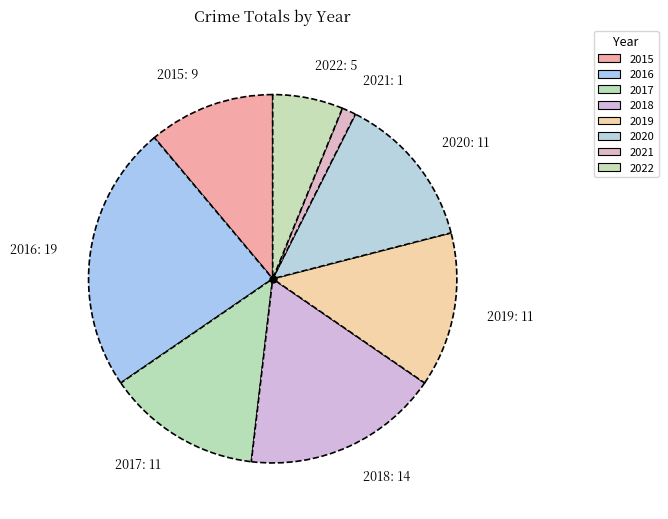

How many segments does this pie chart have?

8